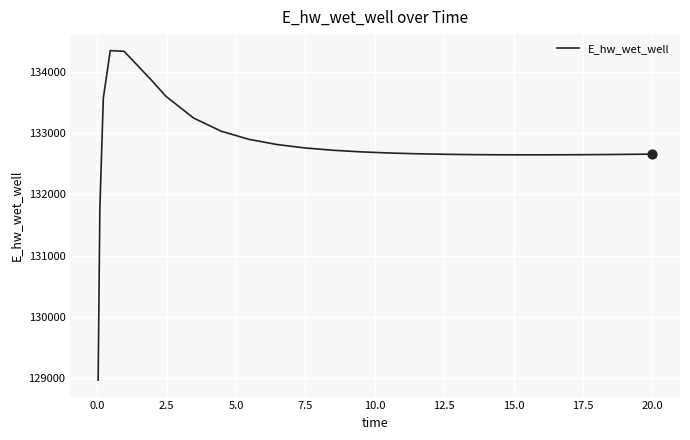

What is the minimum value shown in the chart?

128966.8